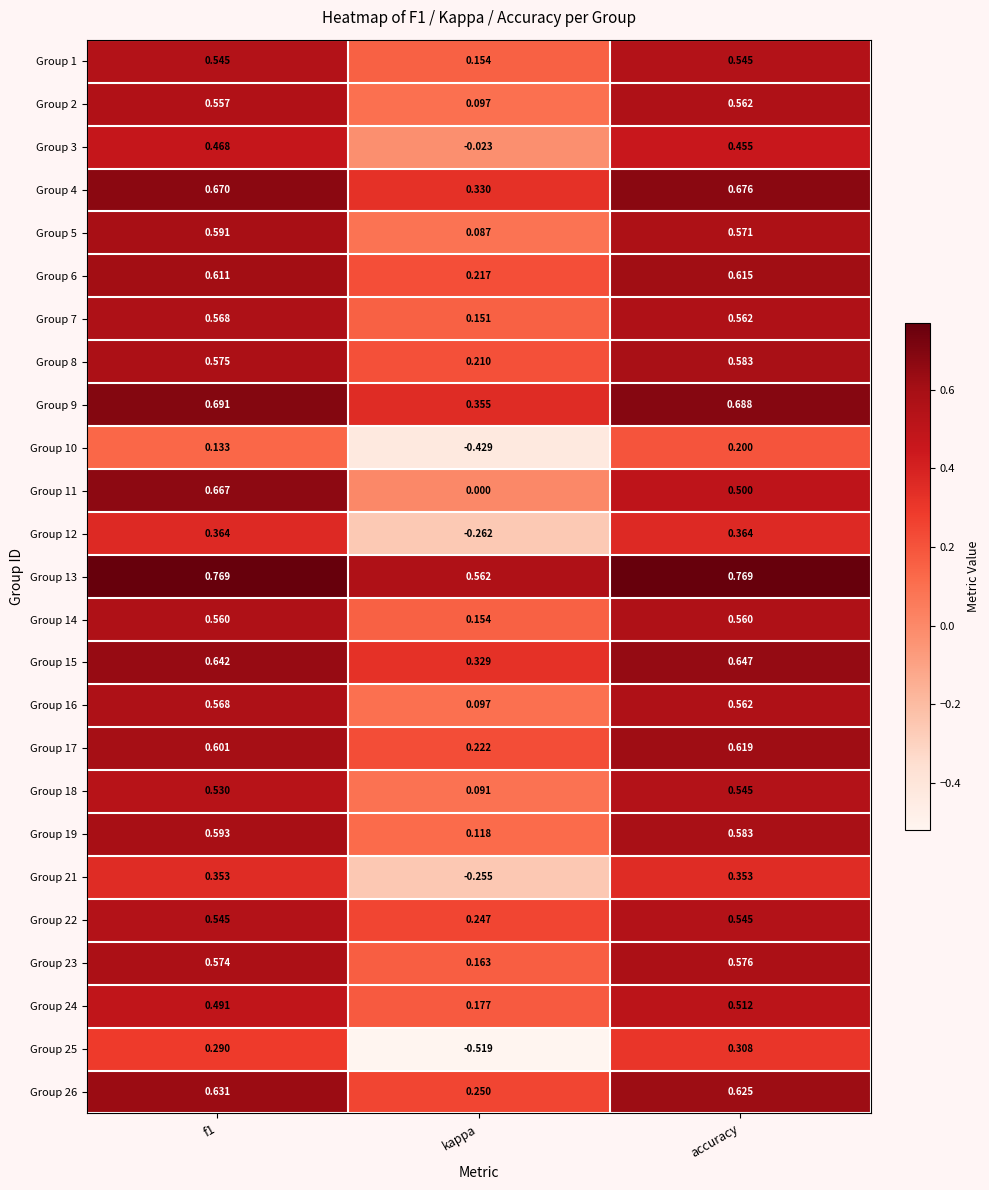

Is the value of Group 5 at f1 greater than the value of Group 21 at kappa?

Yes